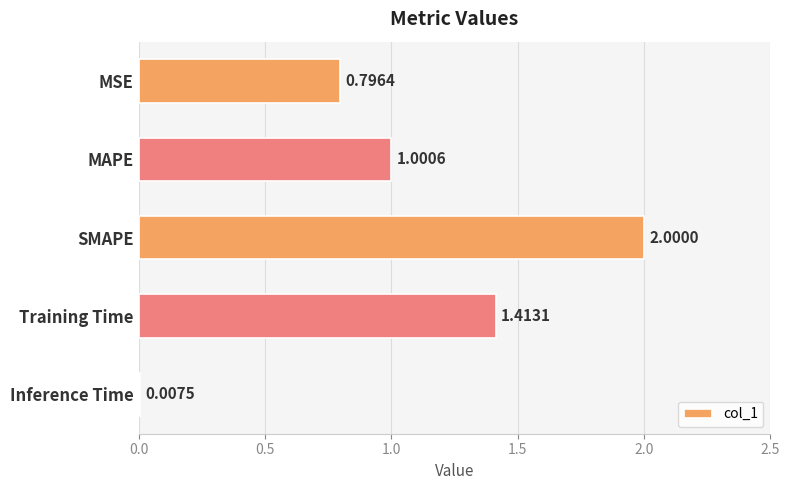

What is the sum of all values?

5.2